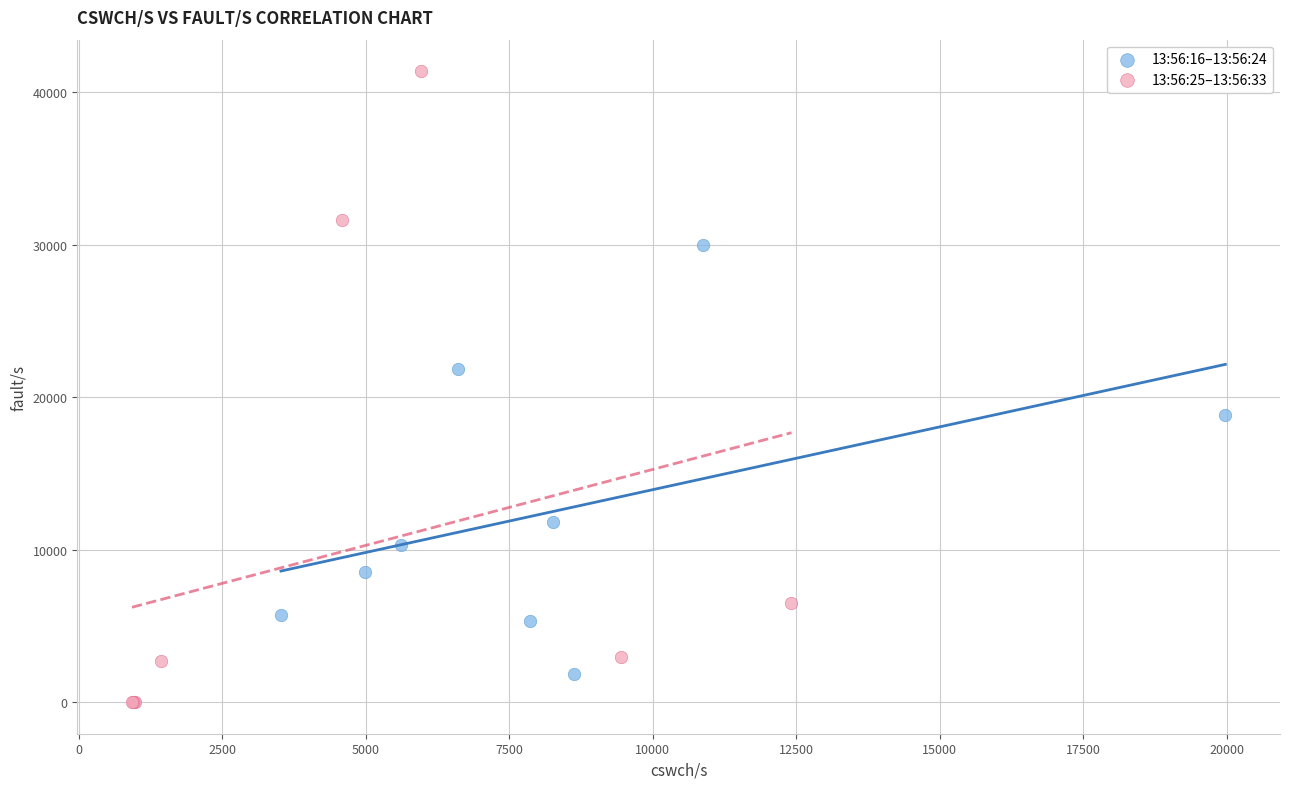

Which series contains the highest Y value?

13:56:25–13:56:33